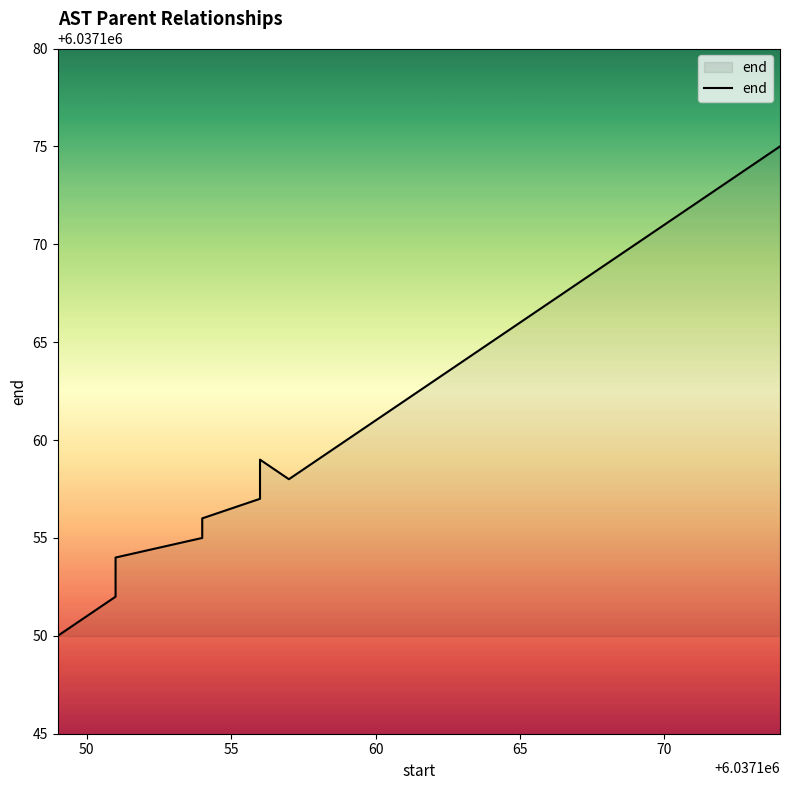

The value at 50 is 3466804. True or false?

False